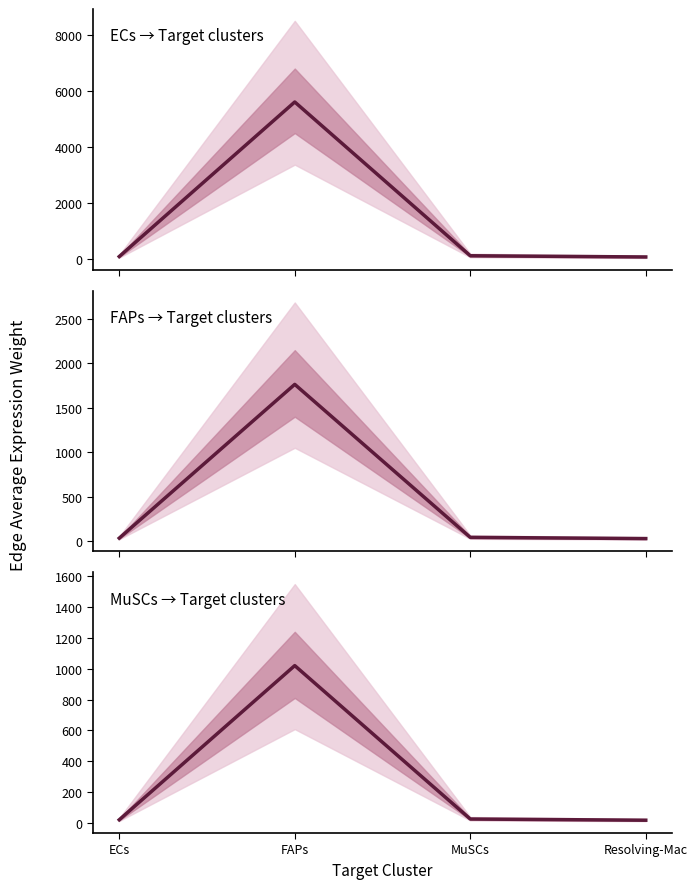

What value does the ECs_edge_avg series have at Resolving-Mac?

85.0